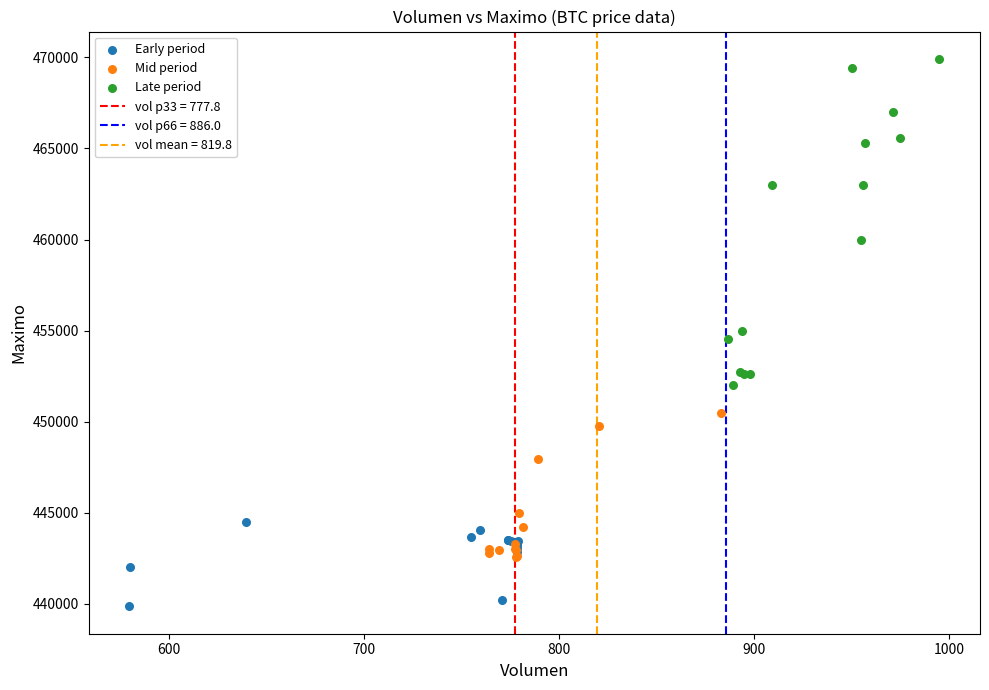

Which series contains the lowest Y value?

Early period